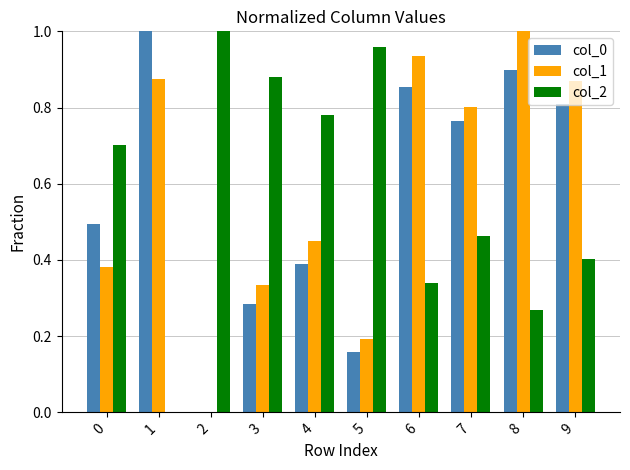

What is the sum of all col_2 values?

5.8